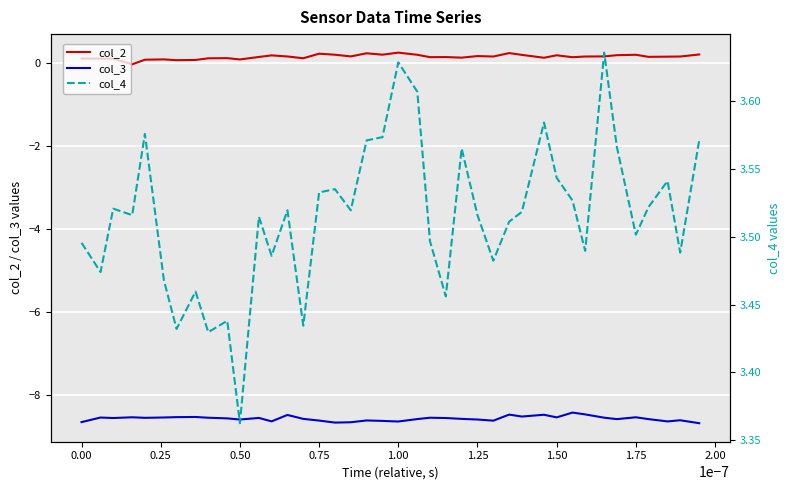

True or false: col_2 and col_3 intersect in this chart.

False